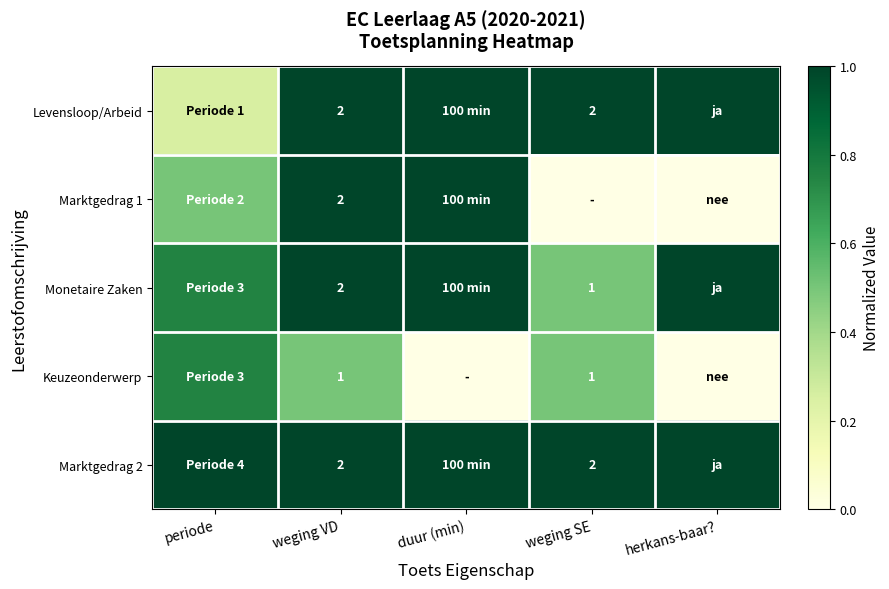

What is the sum of the Levensloop/Arbeid values at weging VD and duur (min)?

2.0